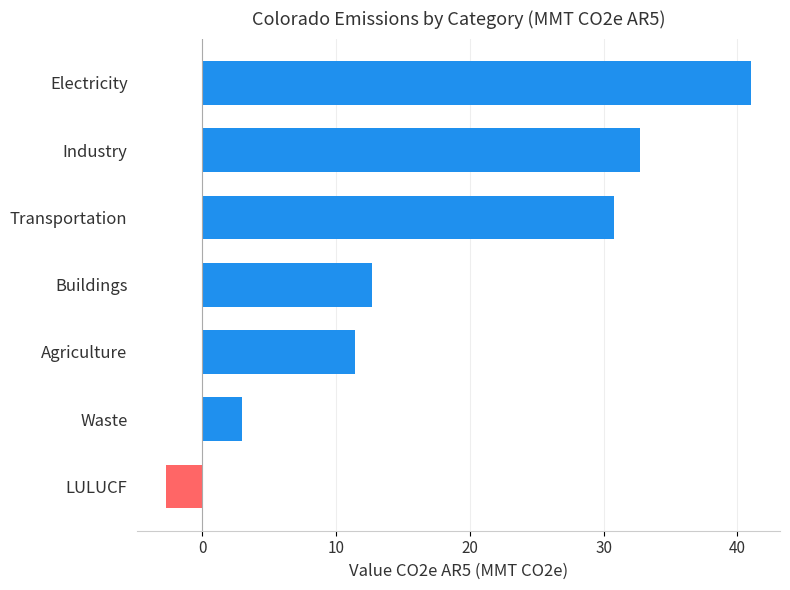

The value at Agriculture is 11.4. True or false?

True